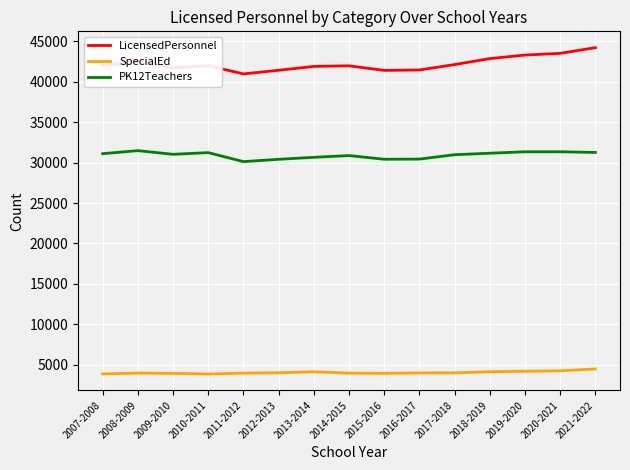

Read the LicensedPersonnel value at 2009-2010.

41709.8